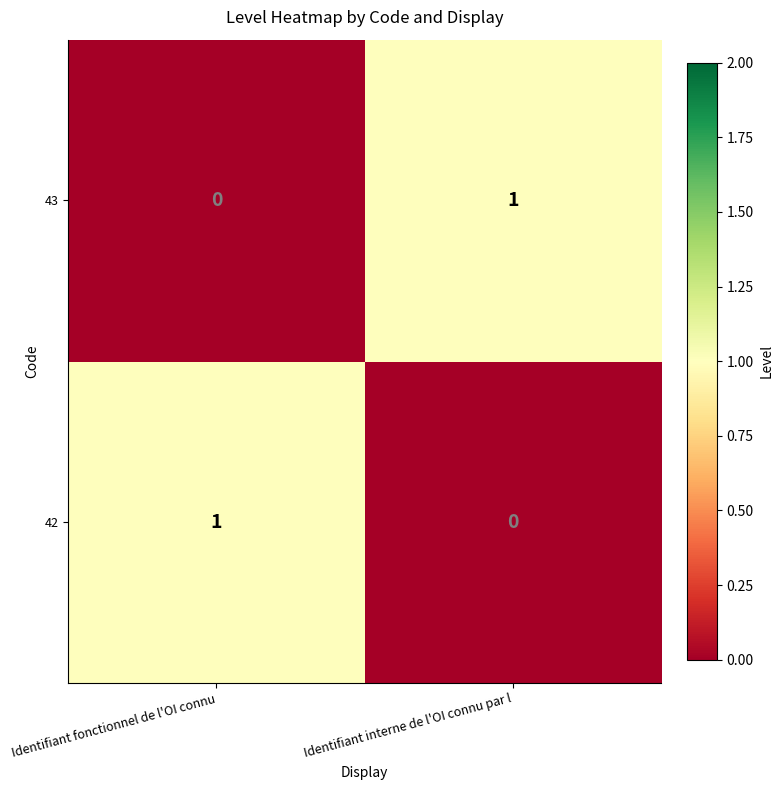

Reading right to left, what are all the values shown in this chart?

43: Identifiant interne de l'OI connu par l=1	Identifiant fonctionnel de l'OI connu=0
42: Identifiant interne de l'OI connu par l=0	Identifiant fonctionnel de l'OI connu=1